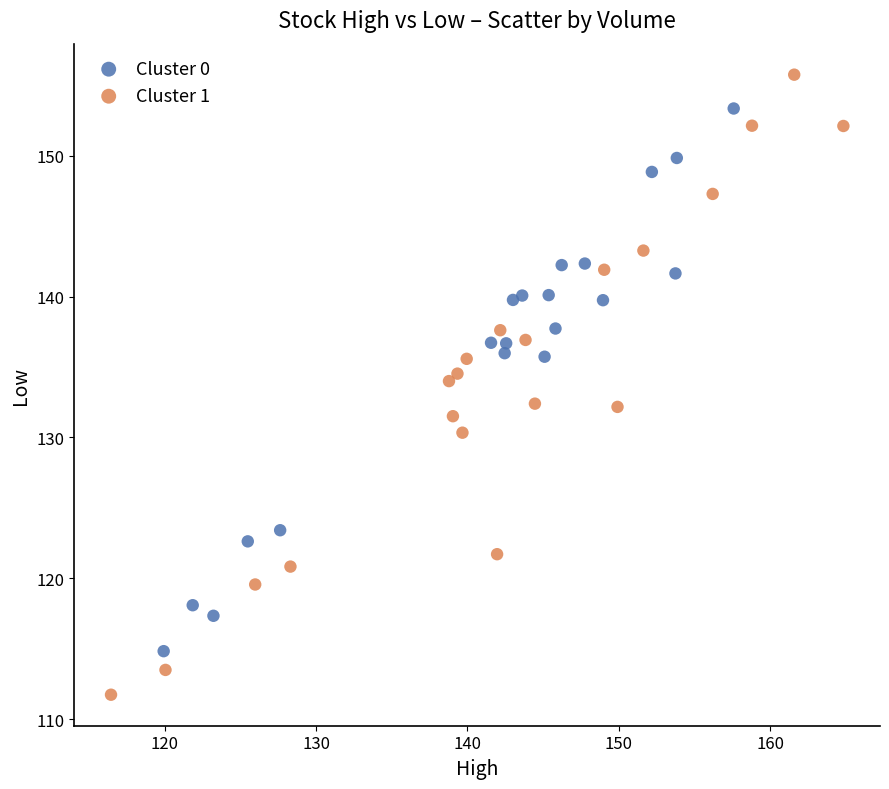

Which series contains the highest Y value?

Cluster 1